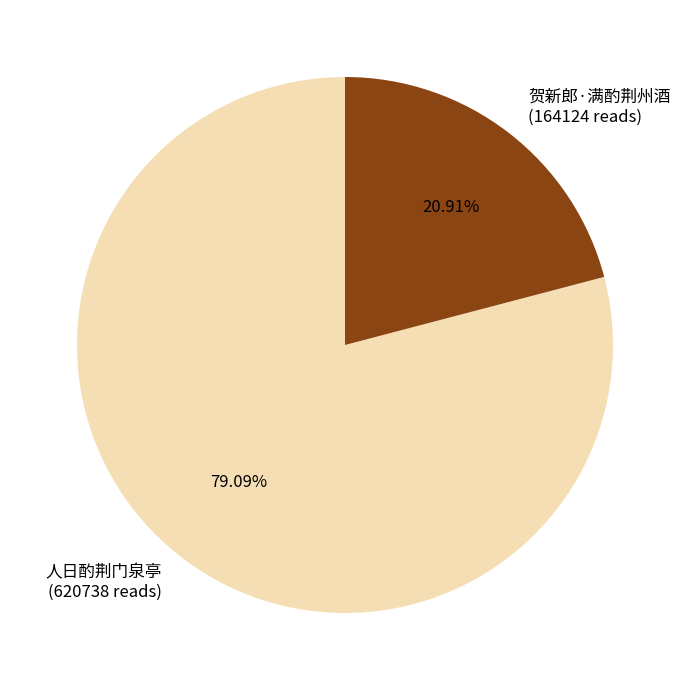

How many slices are in this pie chart?

2